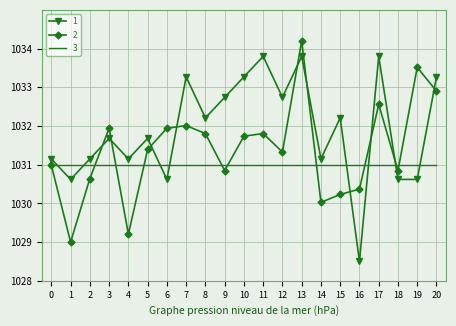

Is it true that 1 equals 1498.8 at 12?

False